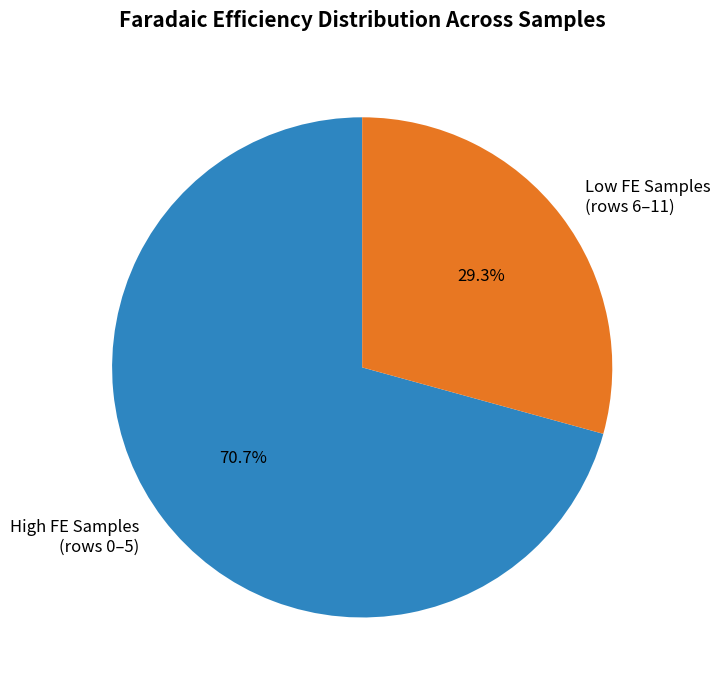

Rank the categories by value from highest to lowest.

High FE Samples (rows 0–5), Low FE Samples (rows 6–11)